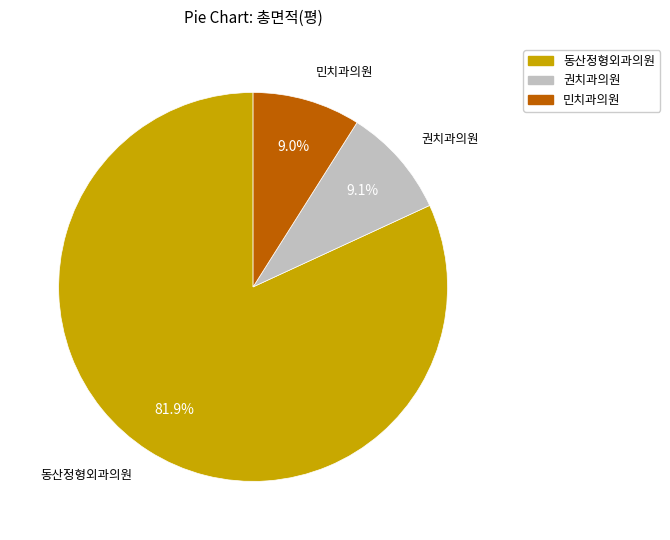

Does any single category account for the majority?

Yes